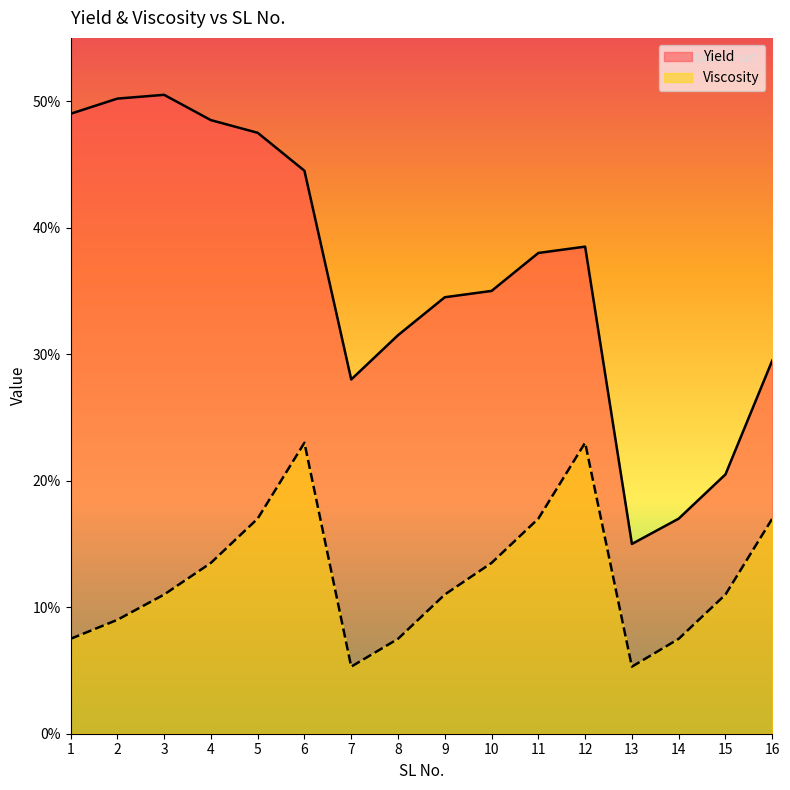

True or false: Yield has a value of 9.0 at 13.

False